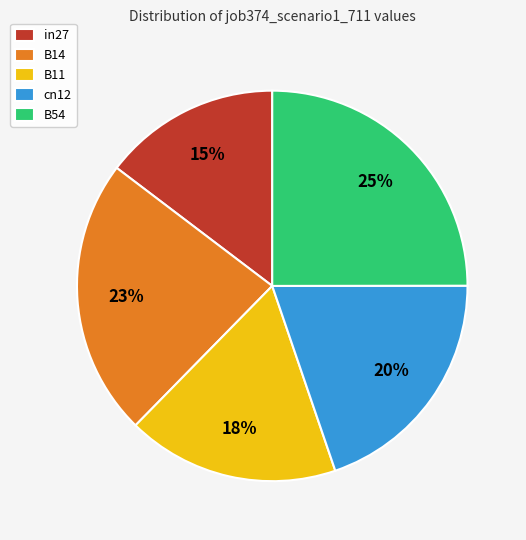

Is it true that B14 is 23% of the pie?

True